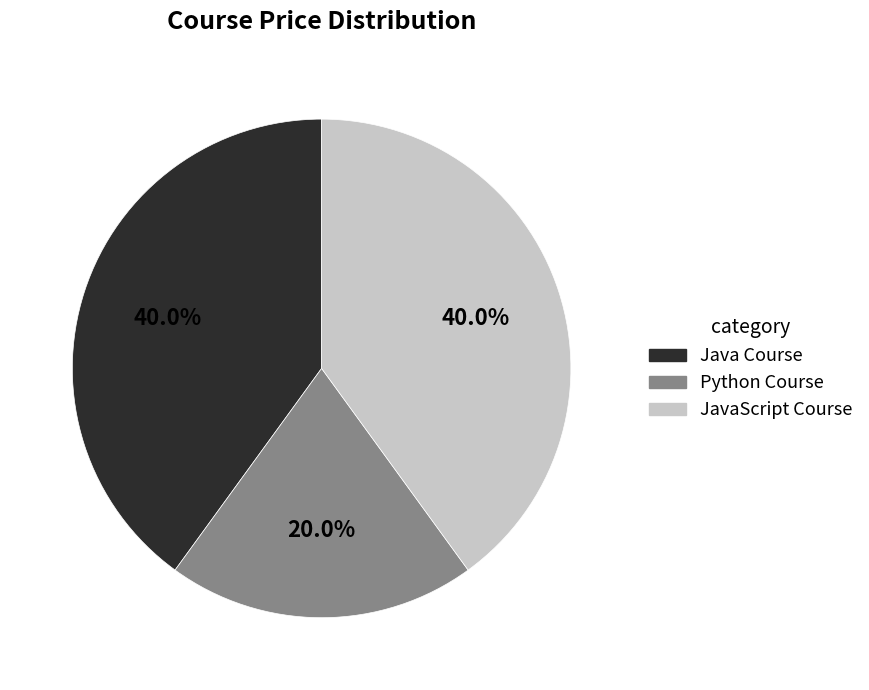

Approximately how many times larger is the value at Java Course compared to JavaScript Course?

1.0